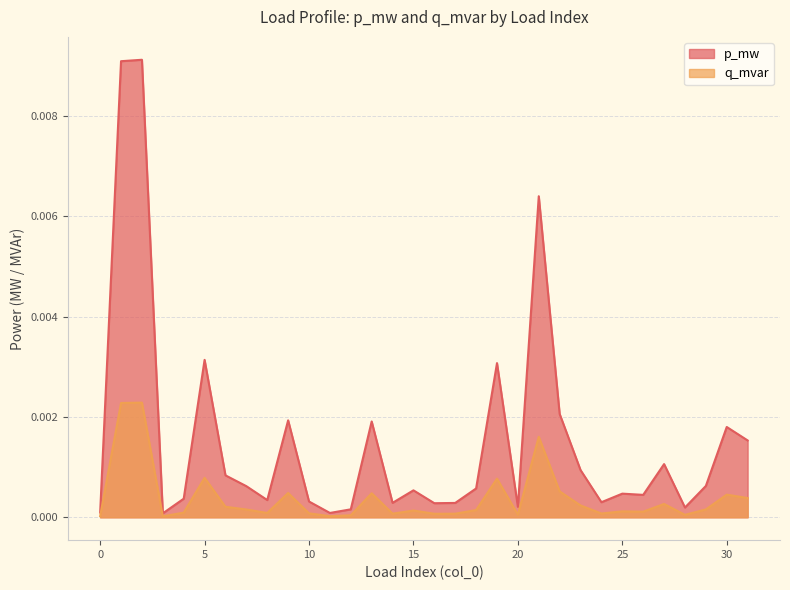

List the series in order of their overall mean, highest first.

p_mw, q_mvar